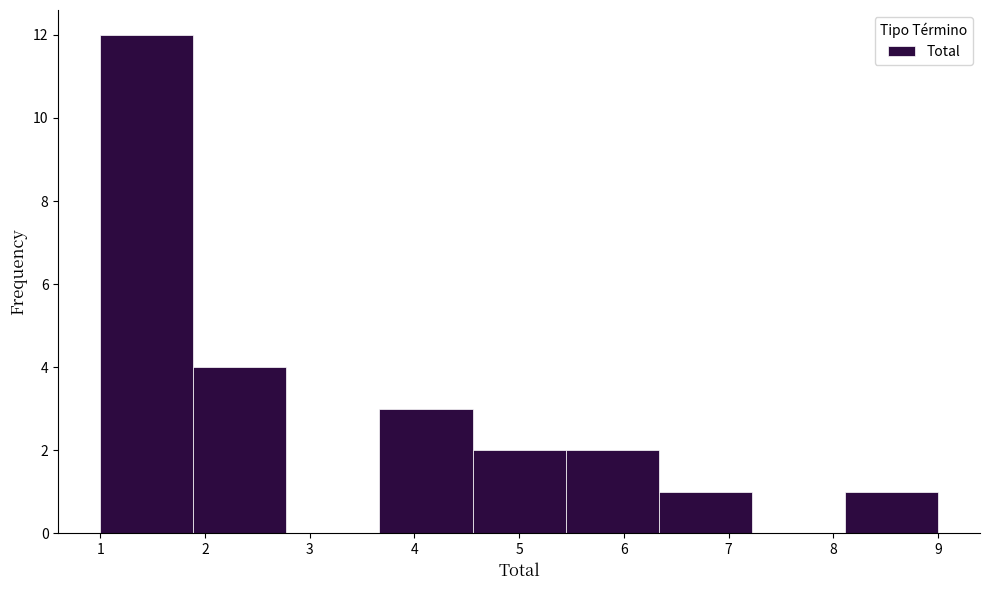

Reading left to right, list every bar in this chart as the range it spans on the x-axis followed by its height. Neither the bar edges nor the heights are printed on the chart, so give them approximately, as read against the axes.

1.0 to 1.9: 12
1.9 to 2.8: 4
2.8 to 3.7: 0
3.7 to 4.6: 3
4.6 to 5.4: 2
5.4 to 6.3: 2
6.3 to 7.2: 1
7.2 to 8.1: 0
8.1 to 9.0: 1